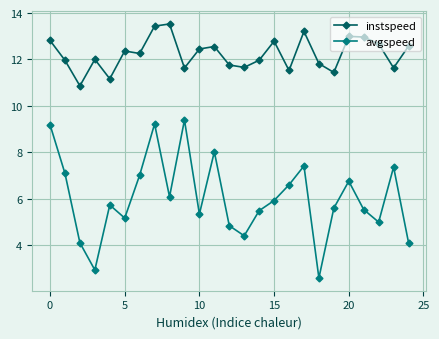

True or false: instspeed and avgspeed intersect in this chart.

False